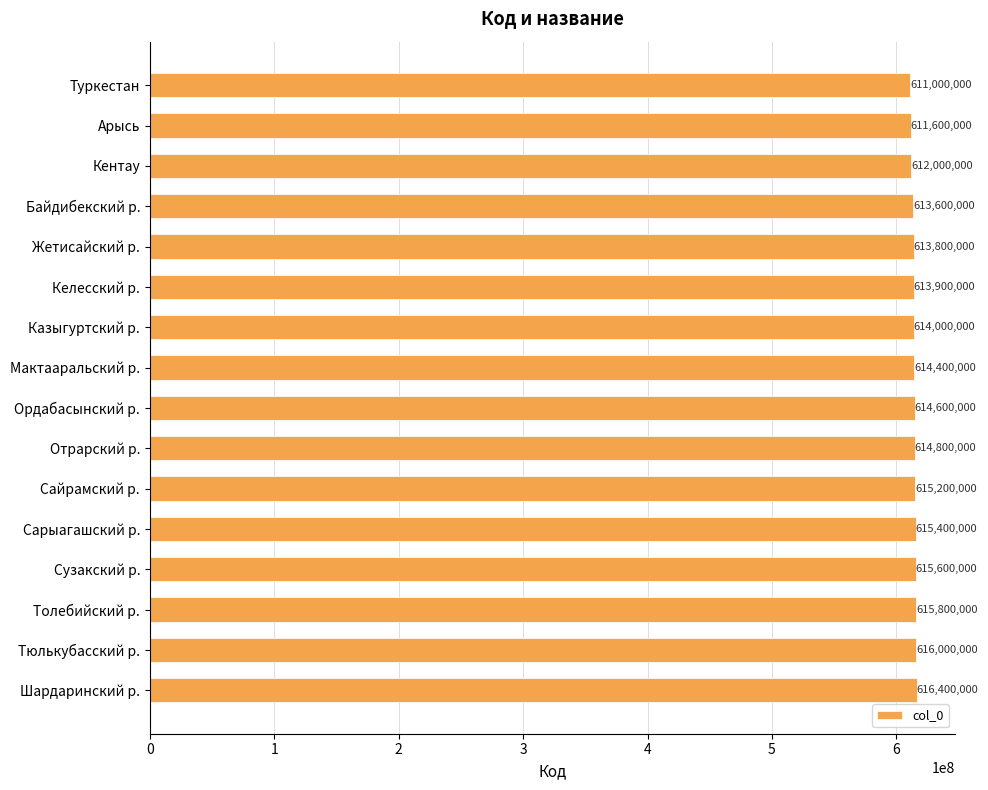

Reading top to bottom, transcribe all the data shown in this chart.

Туркестан=611000000	Арысь=611600000	Кентау=612000000	Байдибекский р.=613600000	Жетисайский р.=613800000	Келесский р.=613900000	Казыгуртский р.=614000000	Мактааральский р.=614400000	Ордабасынский р.=614600000	Отрарский р.=614800000	Сайрамский р.=615200000	Сарыагашский р.=615400000	Сузакский р.=615600000	Толебийский р.=615800000	Тюлькубасский р.=616000000	Шардаринский р.=616400000